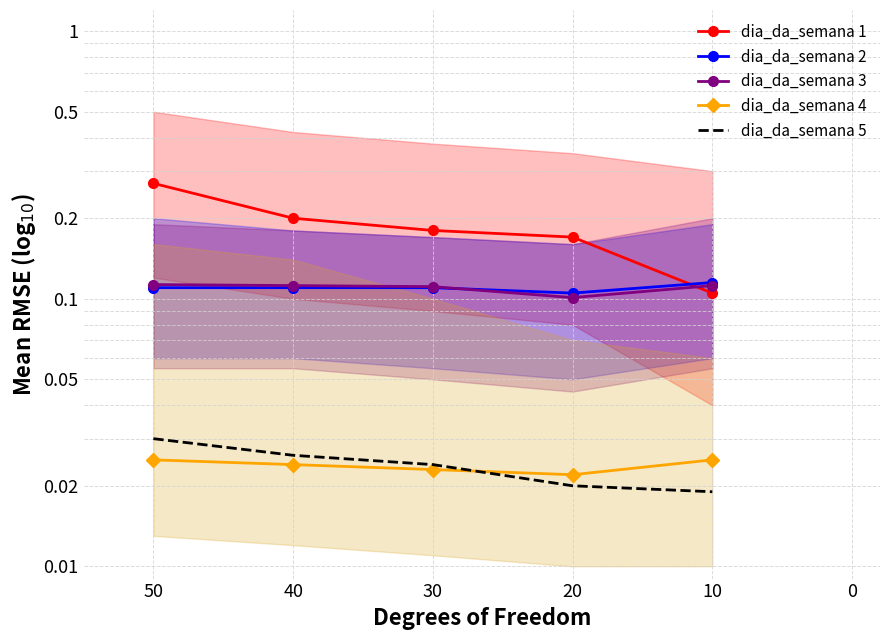

At which label does dia_da_semana 2 reach its minimum?

20